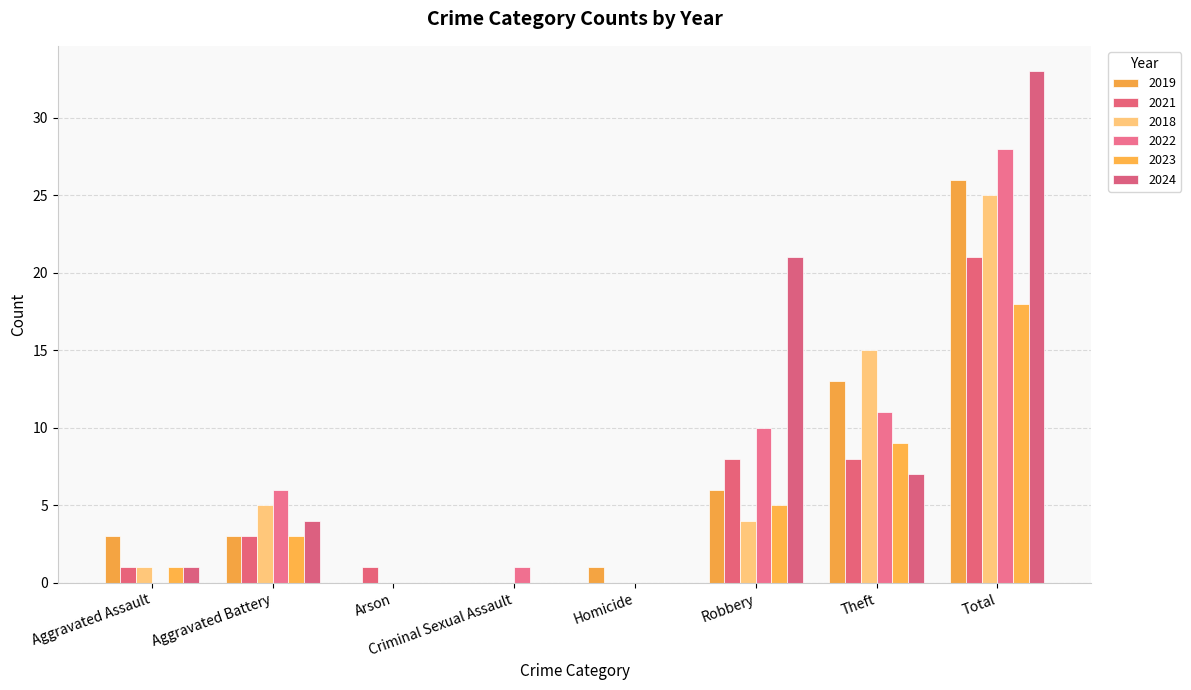

The value of 2019 at Robbery is 9. True or false?

False